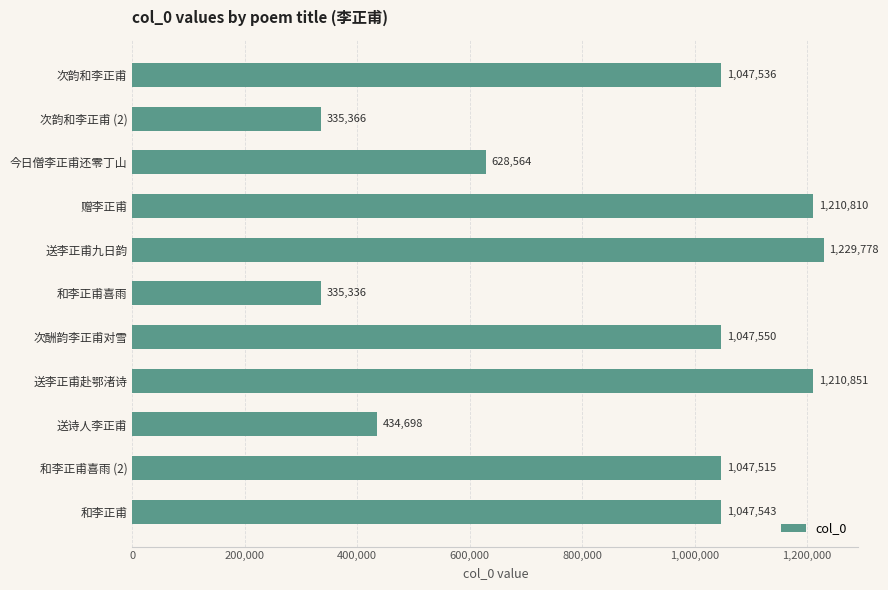

What is the label of the 10th bar from the top?

和李正甫喜雨 (2)